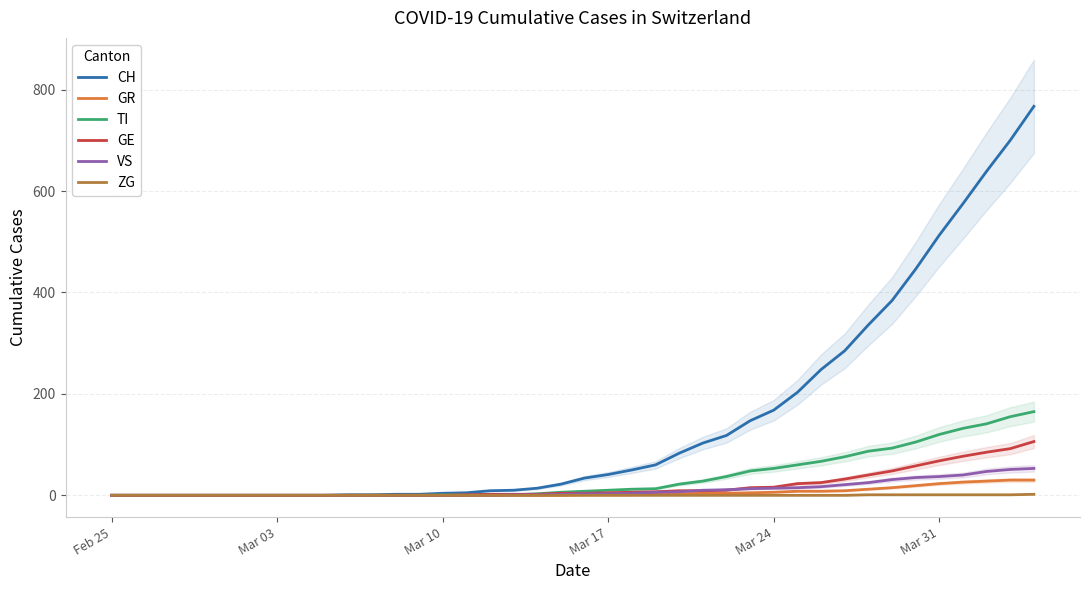

What is the maximum value for TI?

165